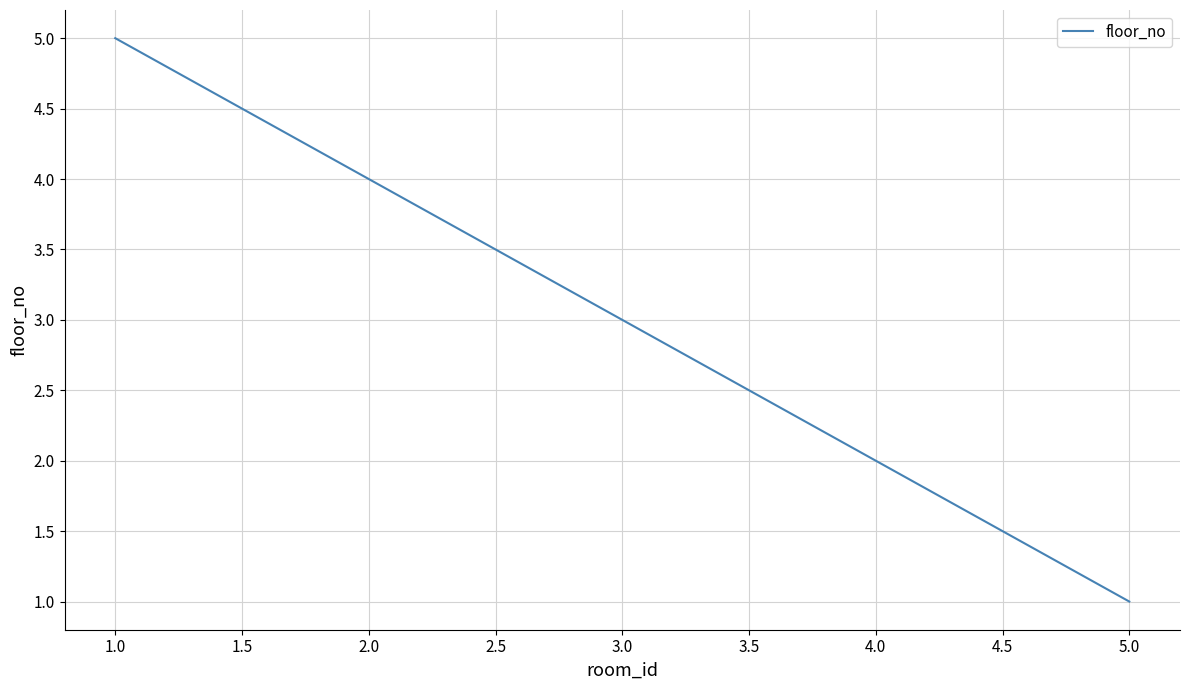

What is the average value?

3